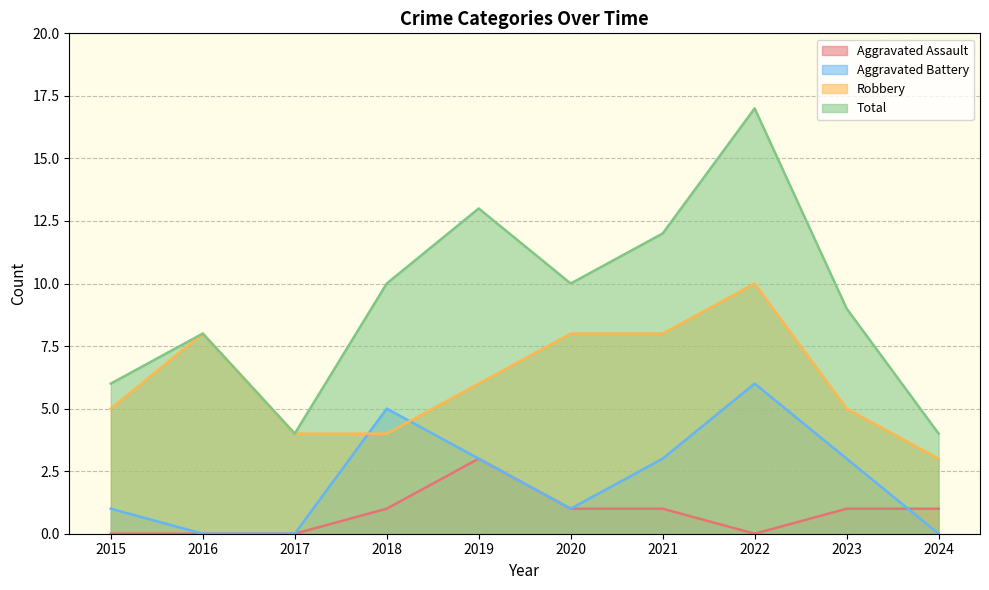

What is the sum of all Aggravated Battery values?

22